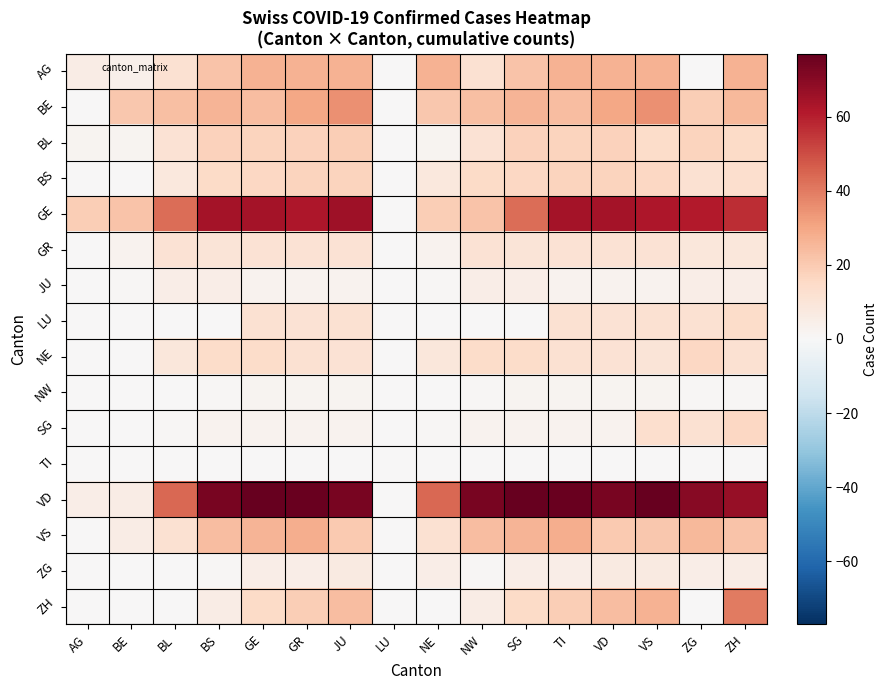

What is the spread (max minus min) of values at NE?

44